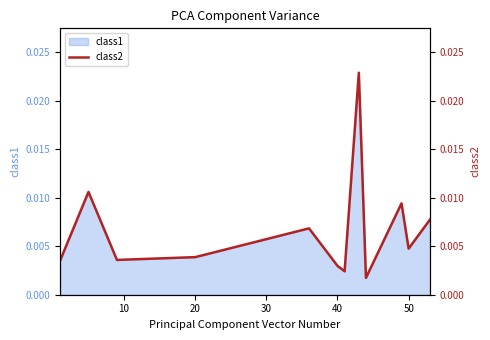

The value at 10 is 0.0. True or false?

False